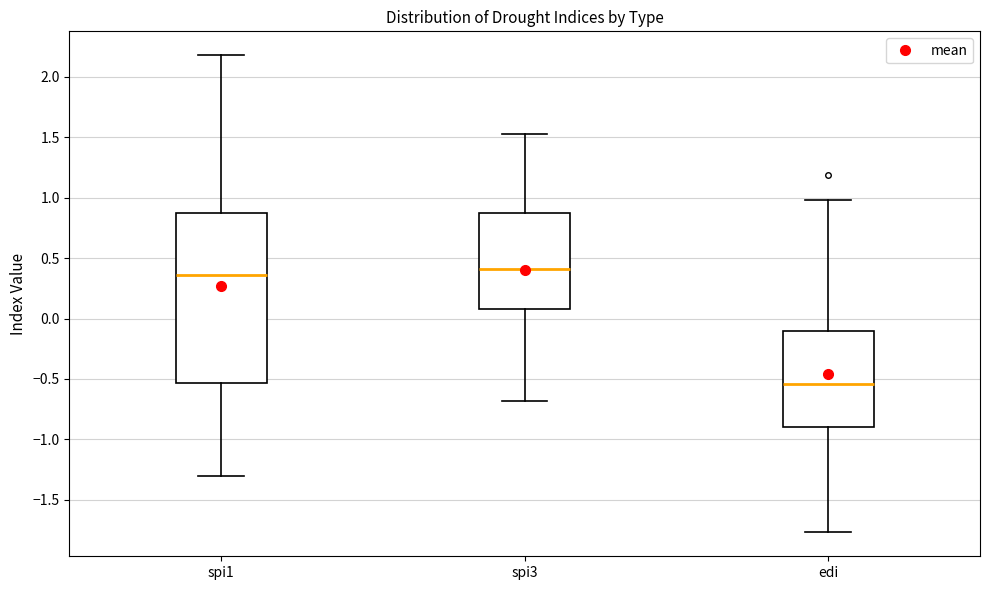

Where does the lower whisker of the box for spi3 end on the y-axis? The values are not printed on the chart, so give them approximately, as read against the axis.

-0.70